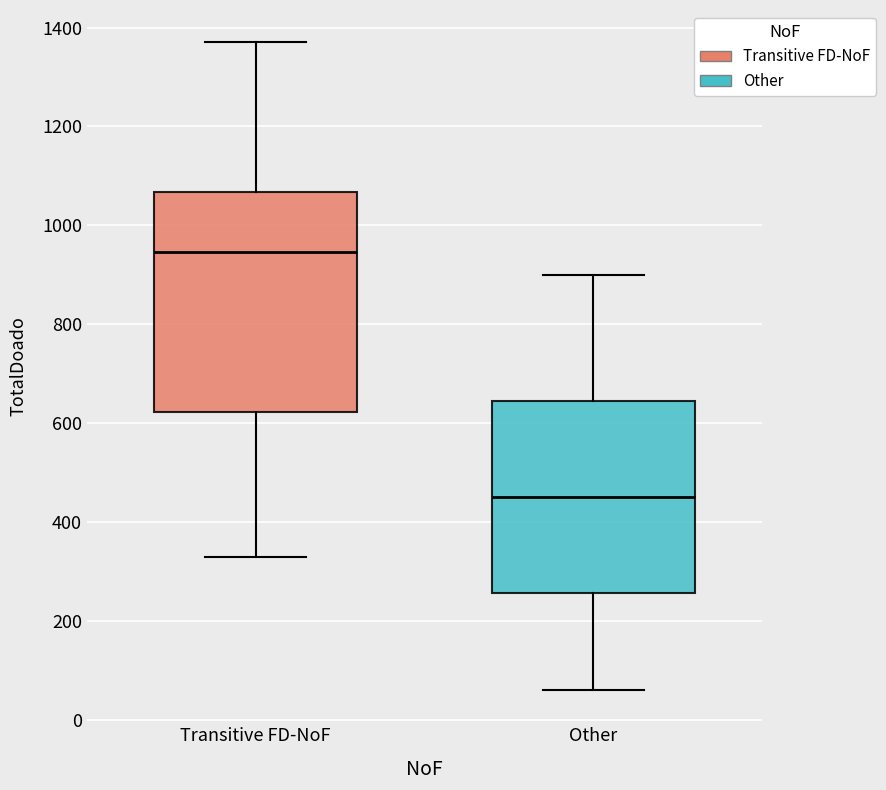

Which box has the highest median line?

Transitive FD-NoF